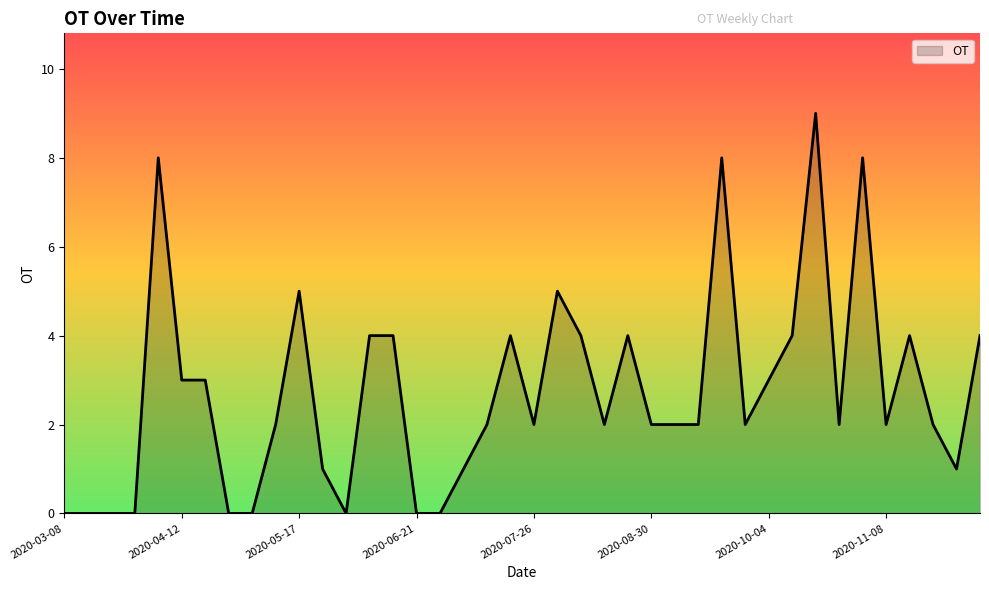

What is the difference between the maximum and minimum values?

9